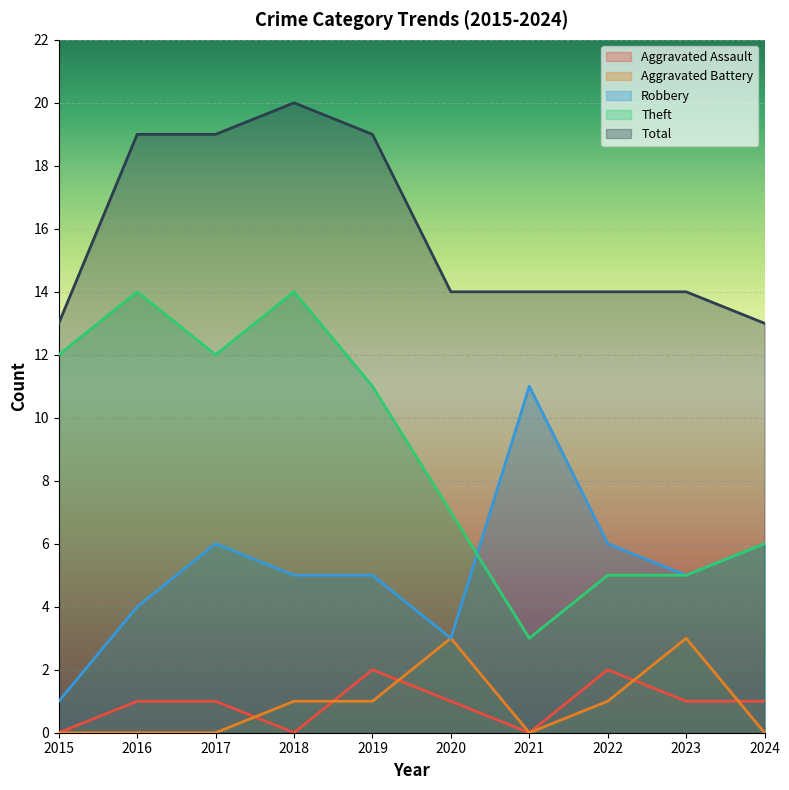

Does the chart display data point markers on the line(s)?

No